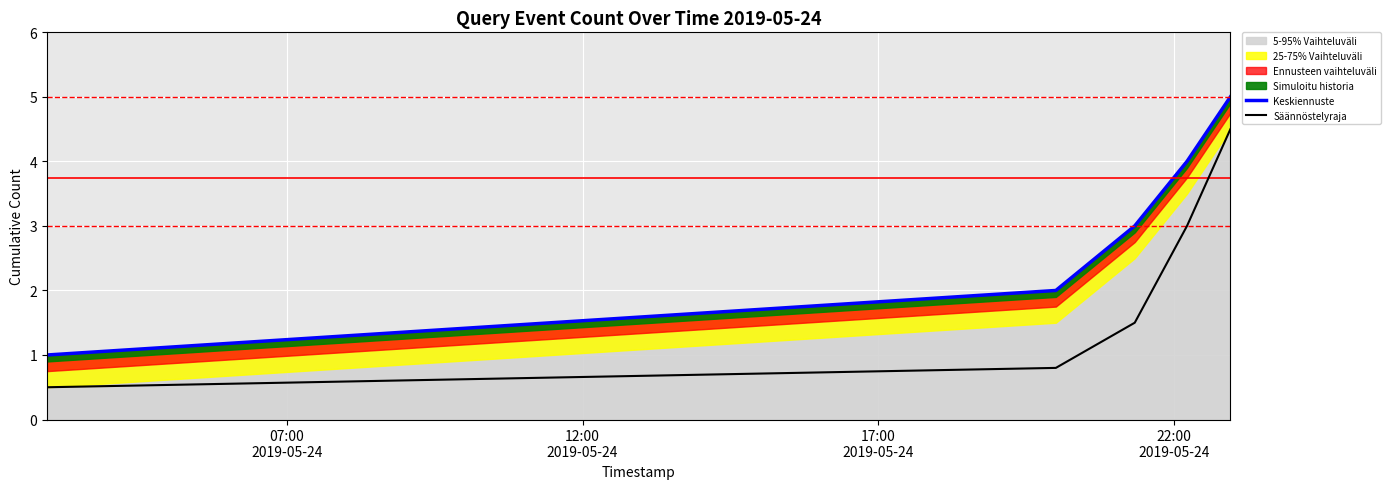

What is the maximum value shown in the chart?

5.0